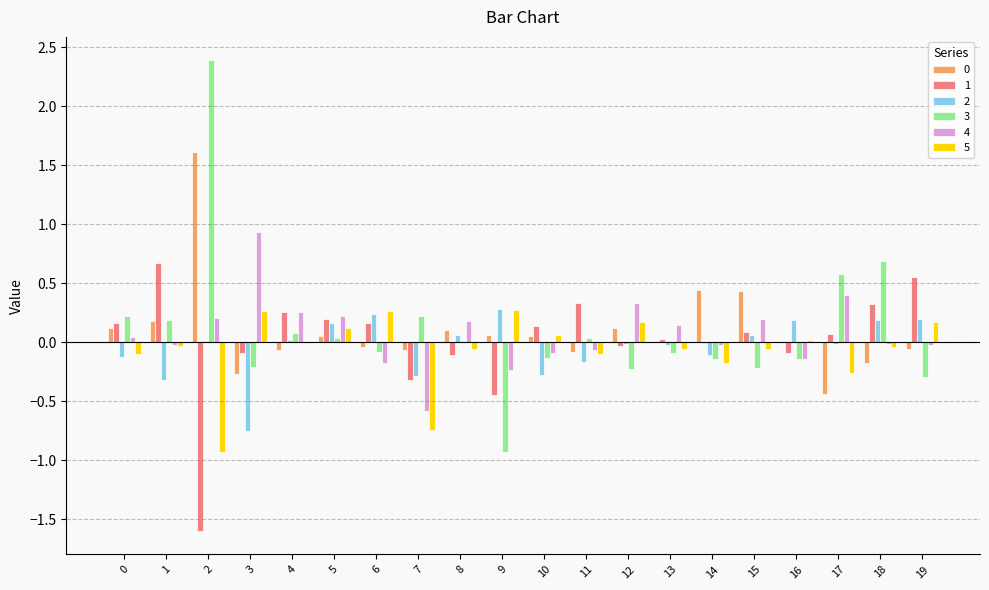

The 1 series shows -0.1 at 9. True or false?

False